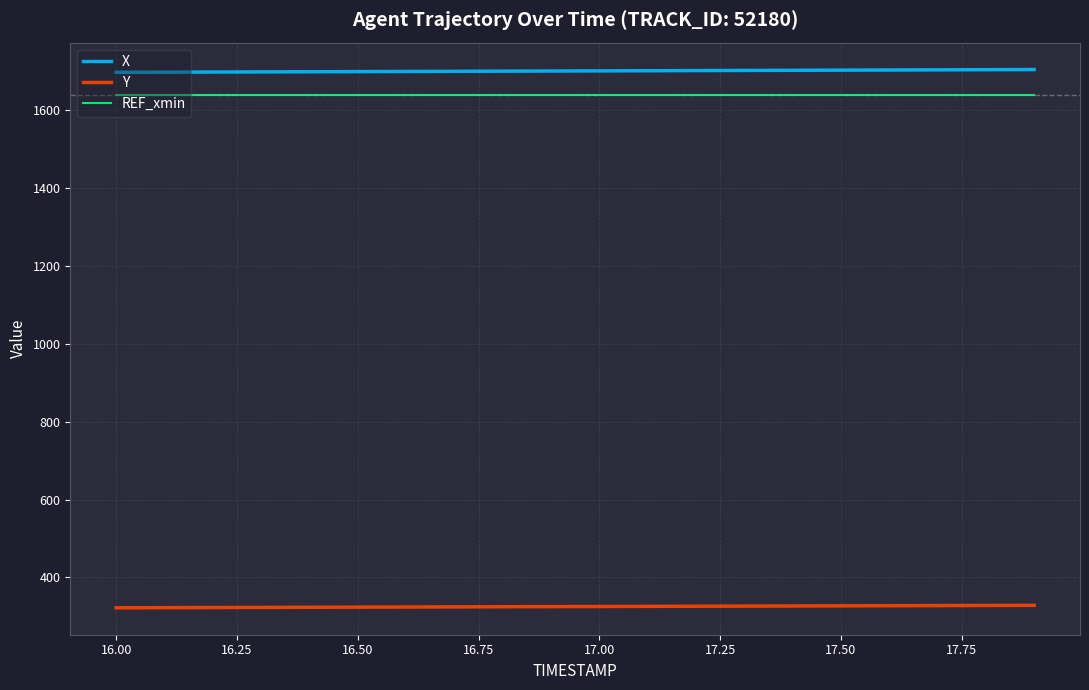

What is the smallest value displayed?

322.1